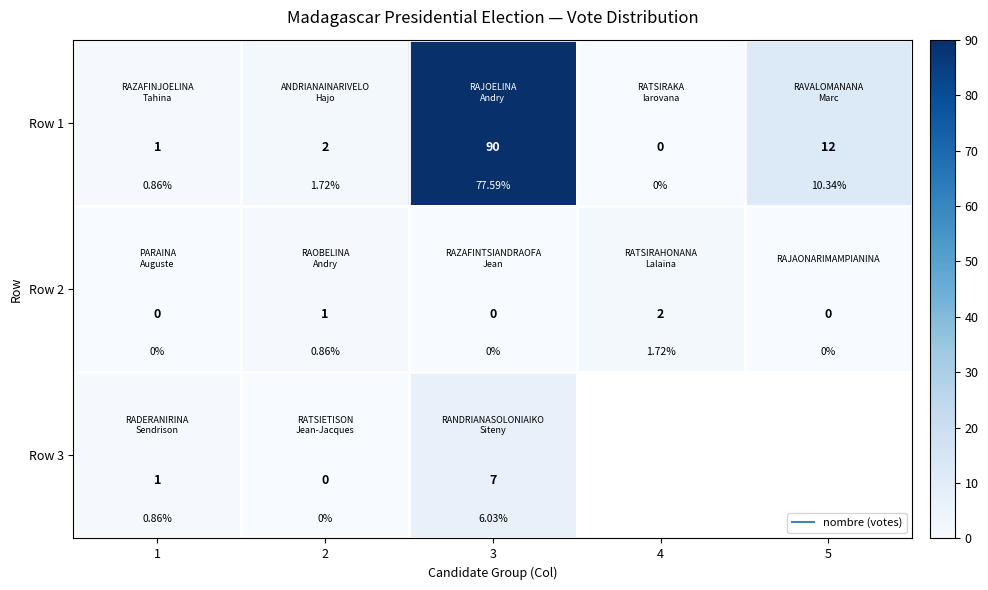

The value of Row 1 at 4 is 0.0. True or false?

True